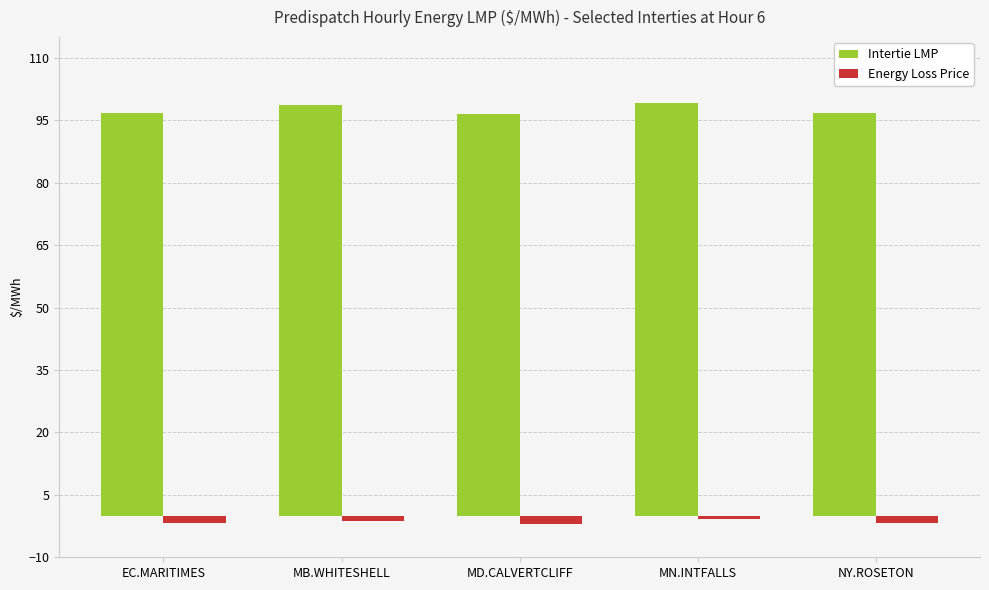

What is the minimum value shown in the chart?

-1.9